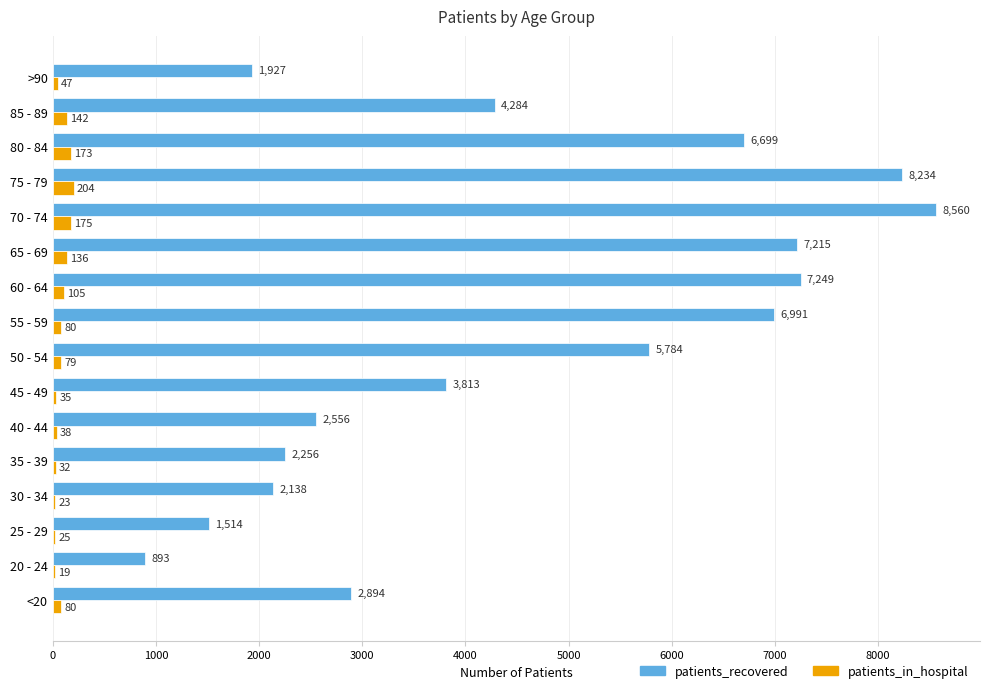

What is the sum of the patients_recovered values at 70 - 74 and 50 - 54?

14344